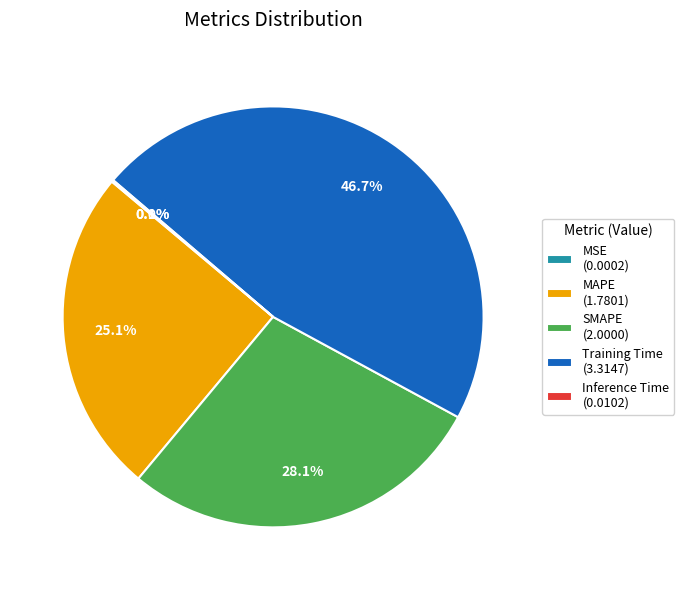

To the nearest percent, what percentage of the pie is Training Time?

47%